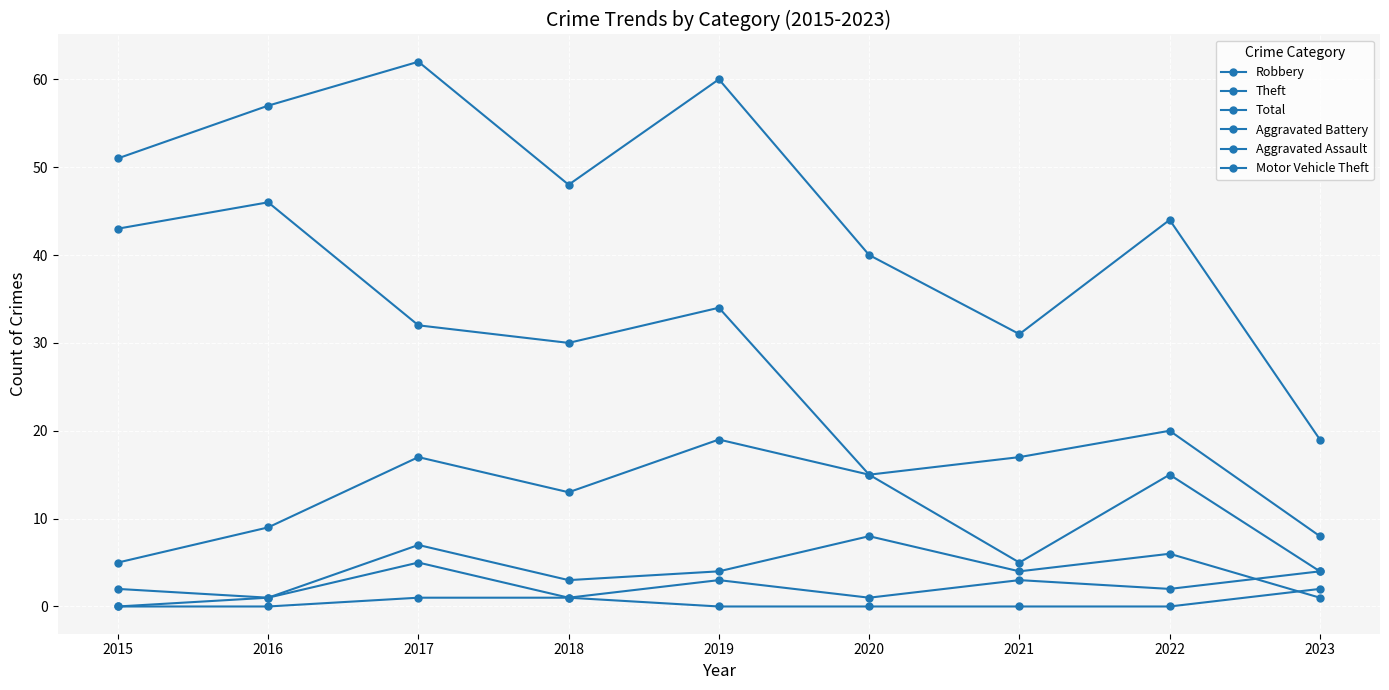

In Total, how many points are higher than both neighbors (excluding endpoints)?

3